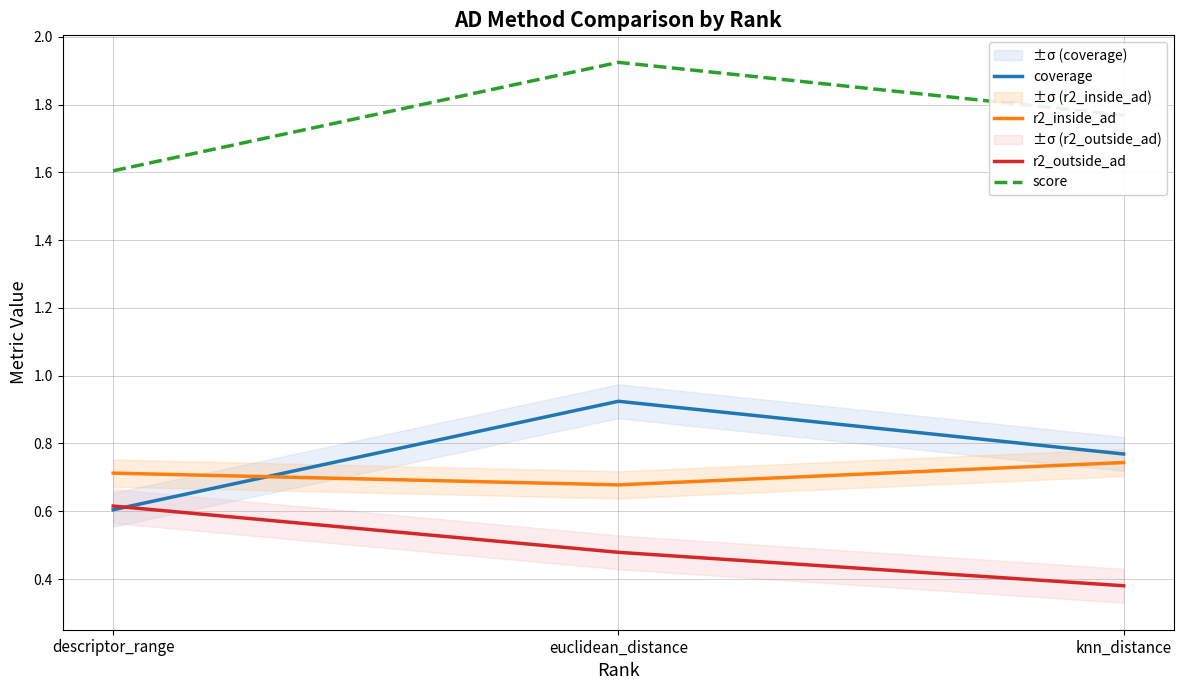

Does the chart display data point markers on the line(s)?

No